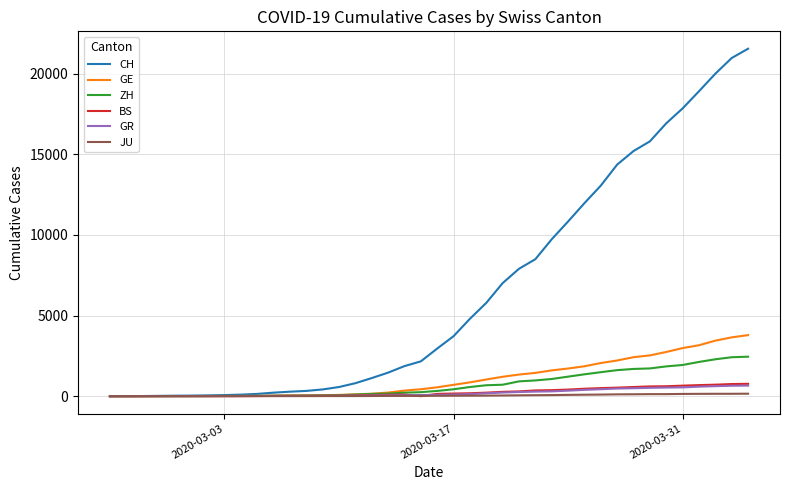

How many lines are shown in the chart?

6